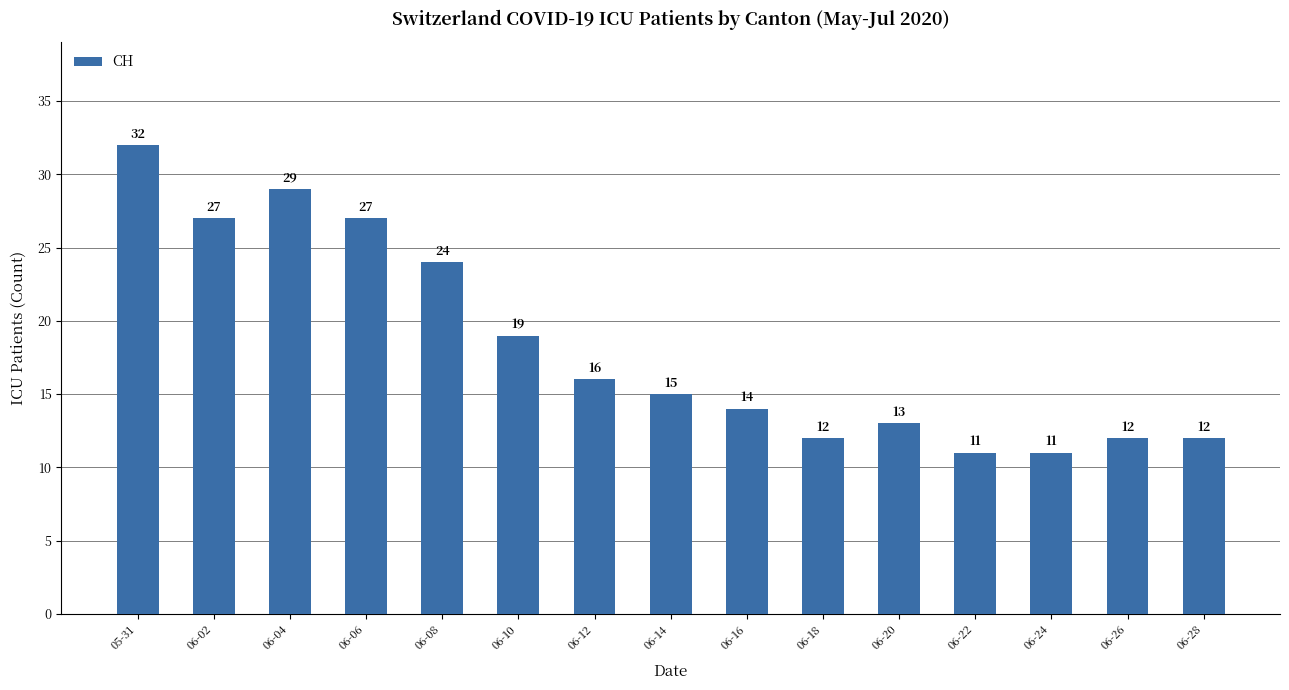

What position from the left is 06-28?

15